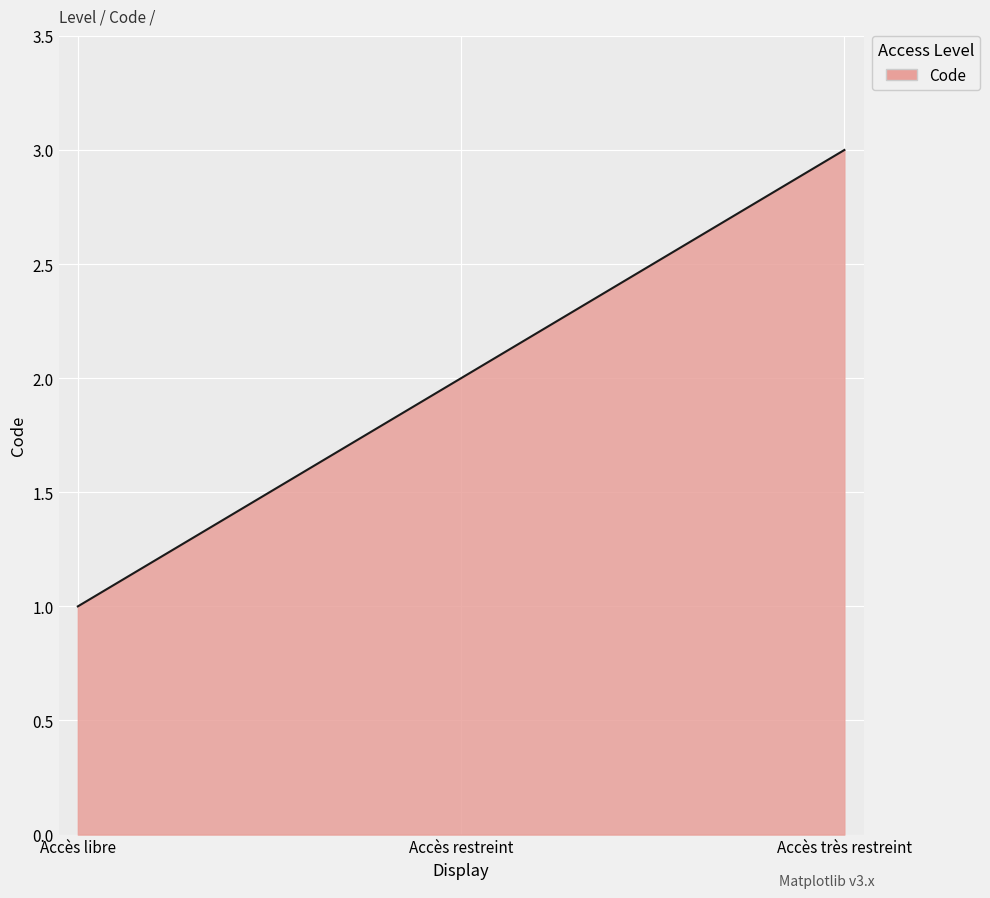

Is it true that the value at Accès libre is 1?

True